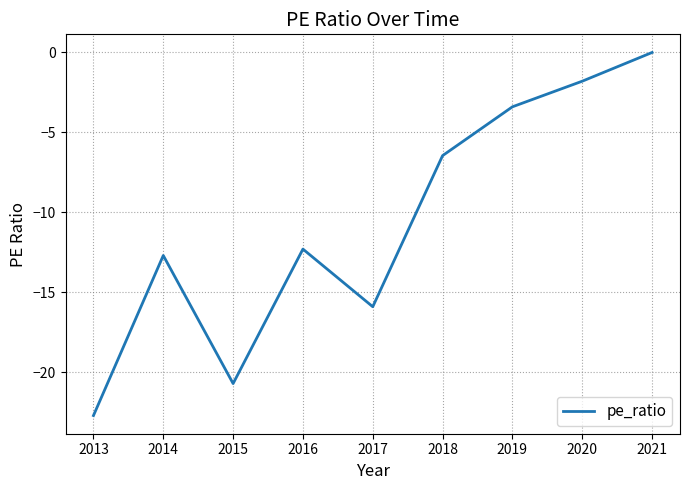

Between 2021 and 2018, which is larger?

2021